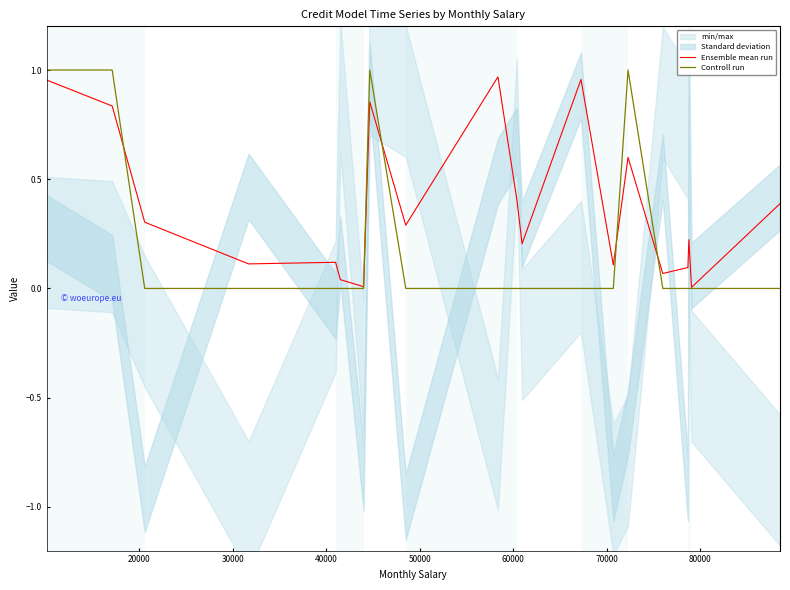

Is the value of Controll run at 80000 greater than the value of Ensemble mean run at 90000?

Yes